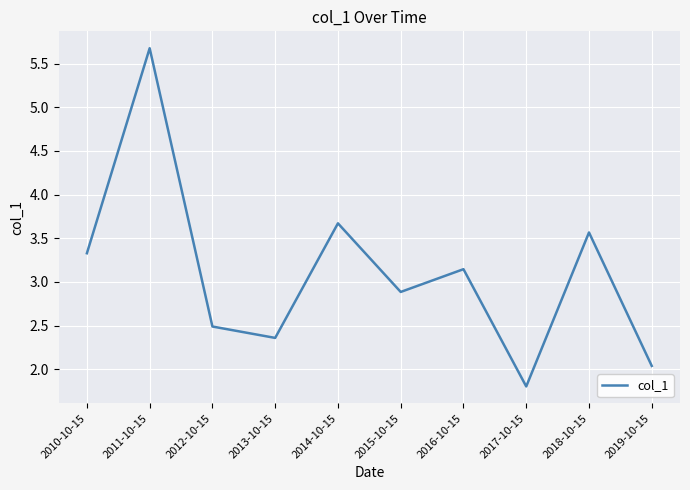

Between 2019-10-15 and 2014-10-15, which is larger?

2014-10-15